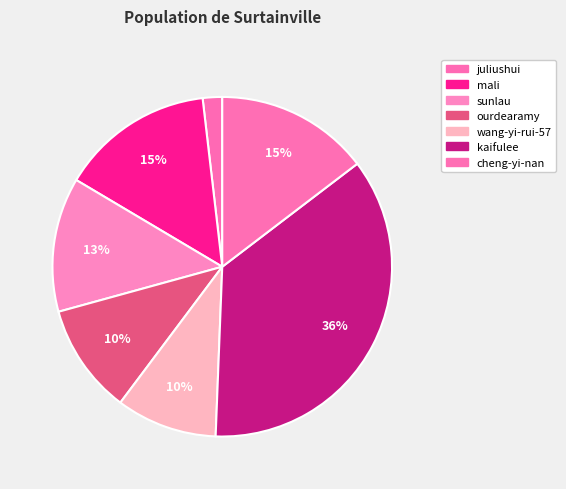

What is the change in value from sunlau to kaifulee?

+684386